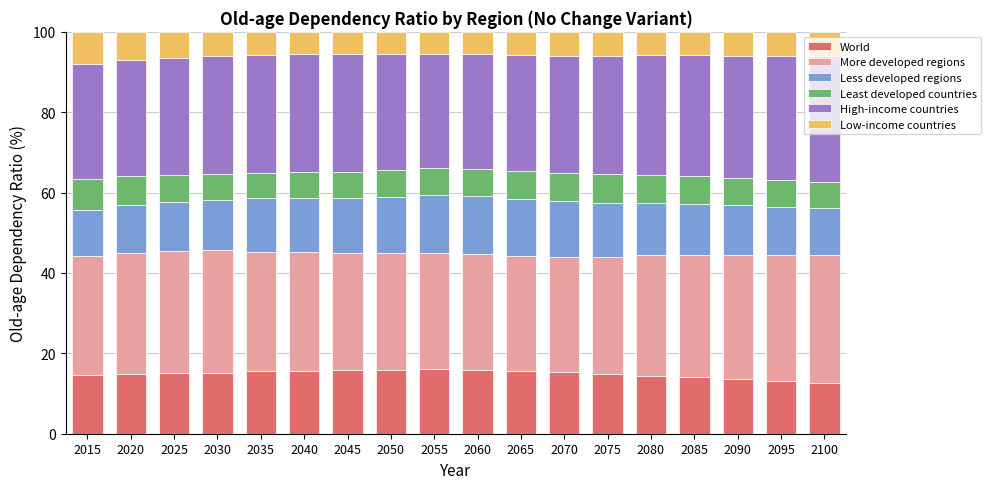

What is the maximum value for World?

16.0